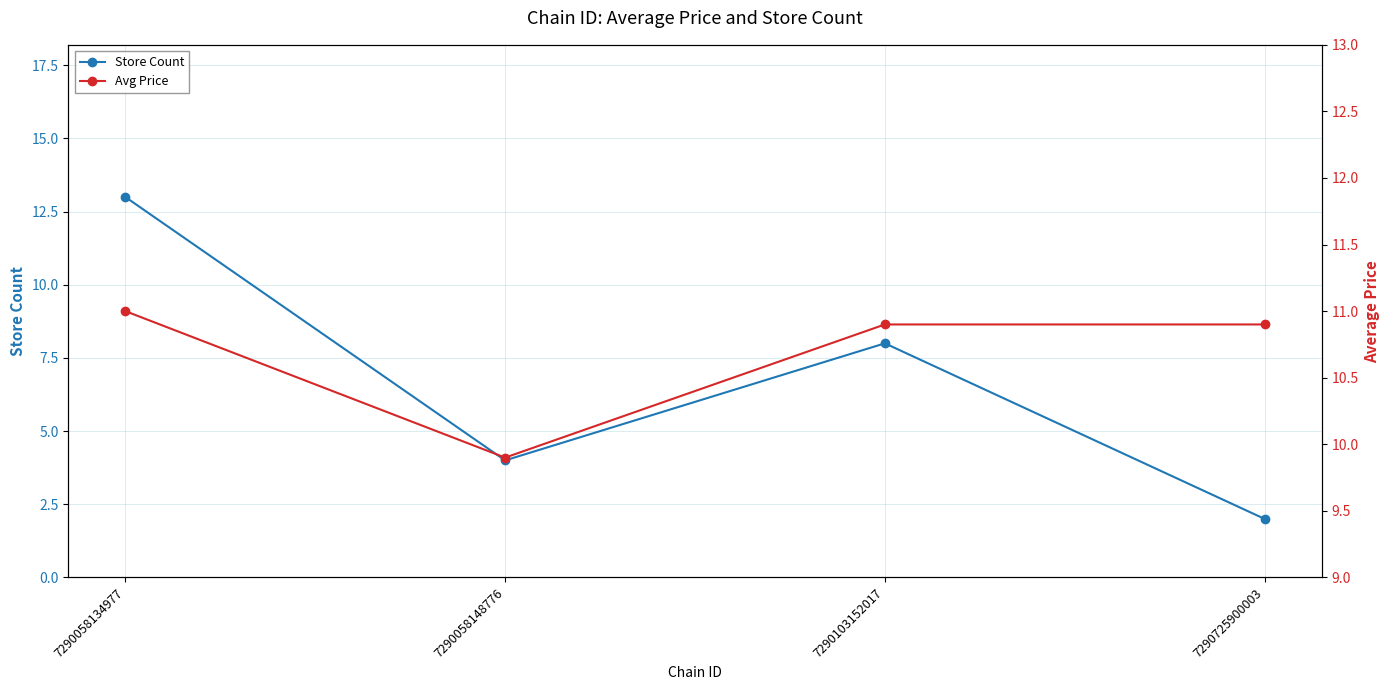

What is the total value across all series at 7290058148776?

13.9